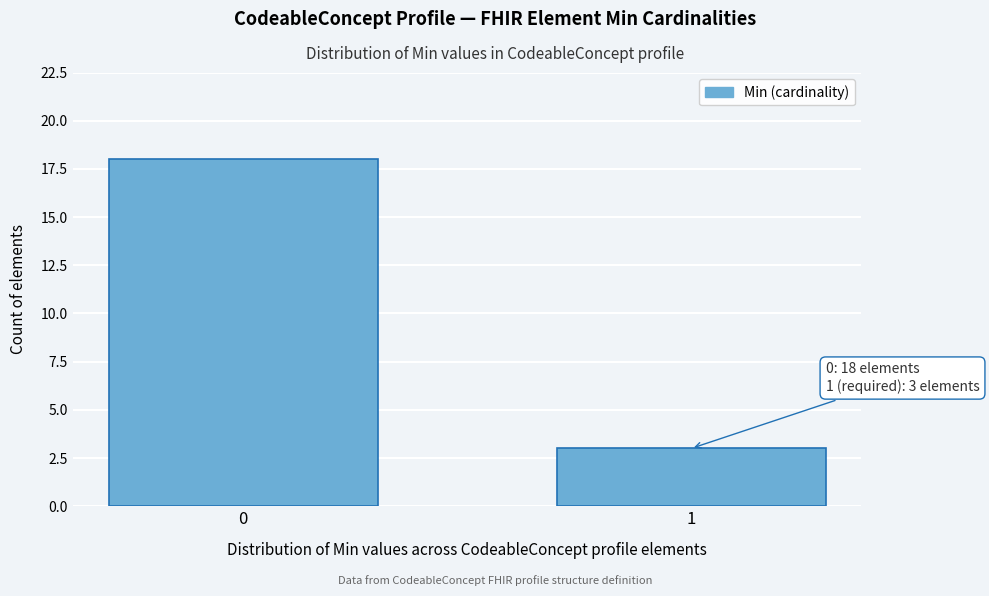

Reading left to right, list all the values displayed in this chart.

0=18	1=3